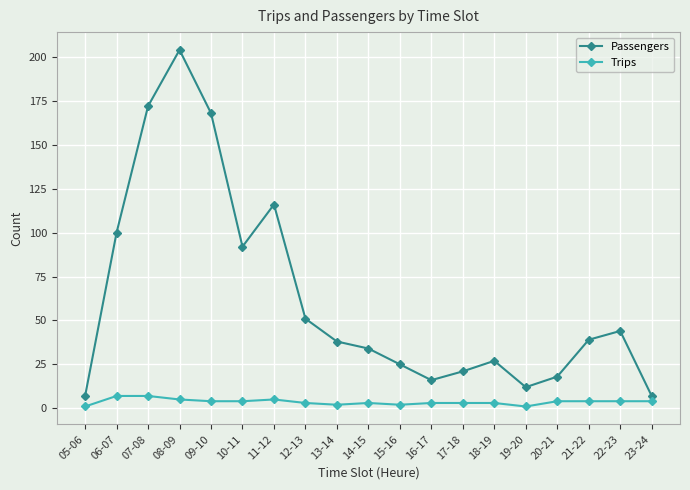

Where does the Trips series first go above 4?

06-07